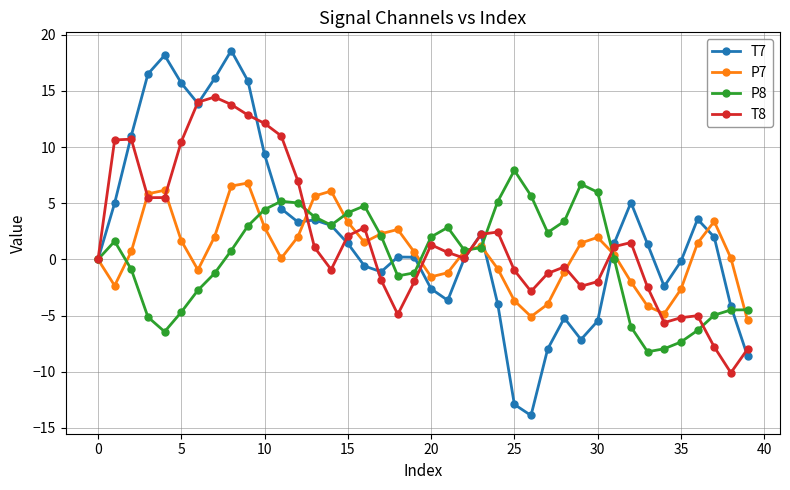

Does the chart have visible grid lines?

Yes